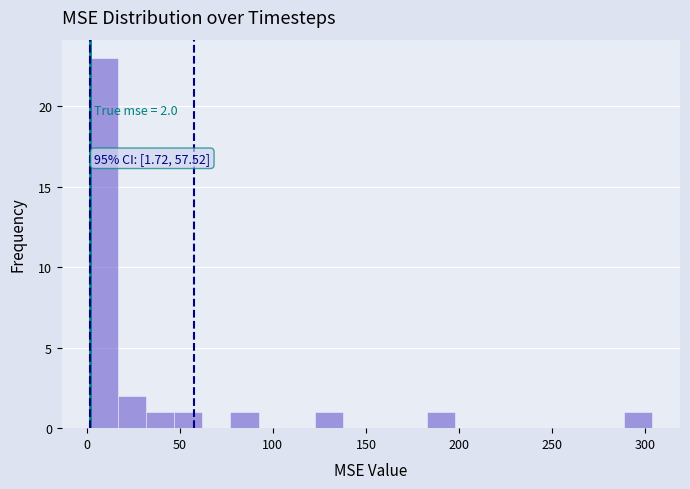

Around what value on the x-axis is the tallest bar? Give the approximate position of its centre, as read against the axis.

10